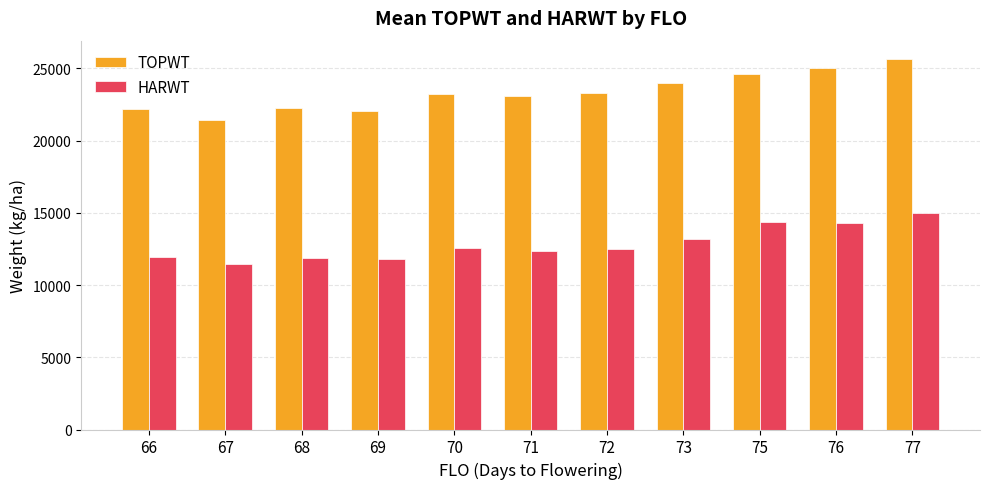

Are the bars grouped side by side (vs. stacked)?

Yes